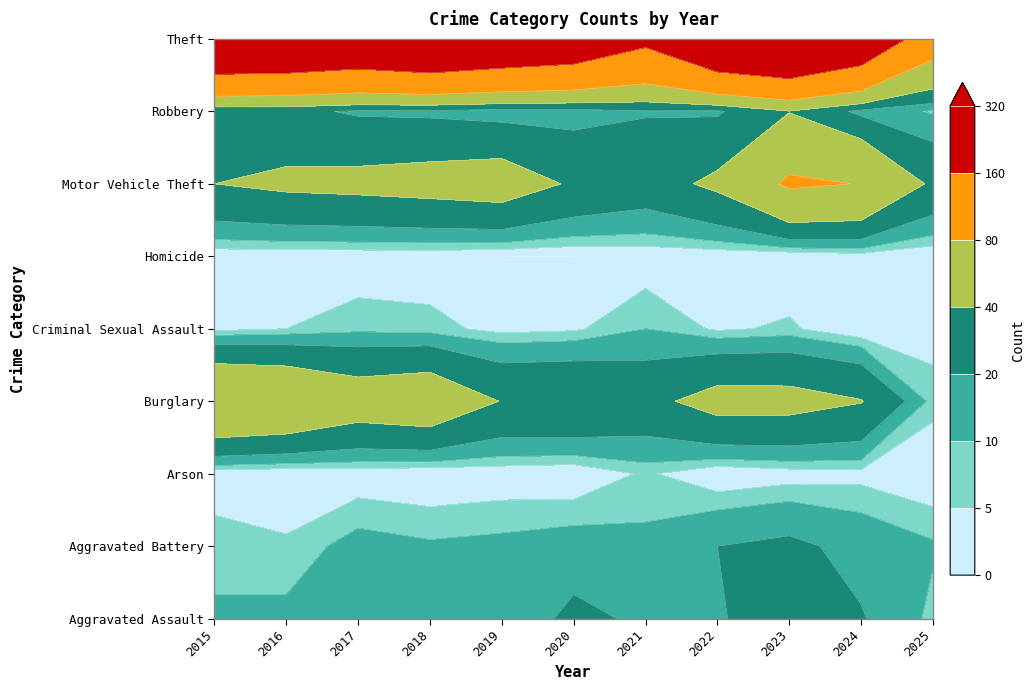

What is the sum of all Theft values?

2736